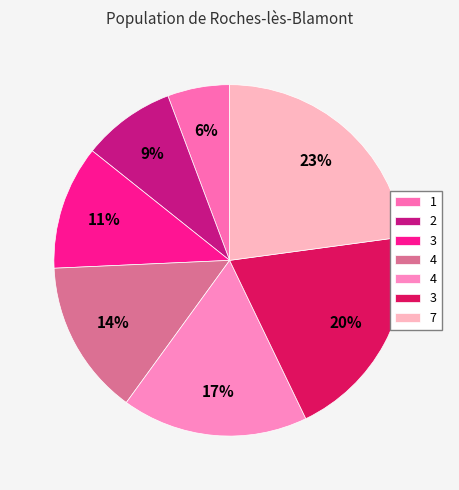

Does any single category account for the majority?

No